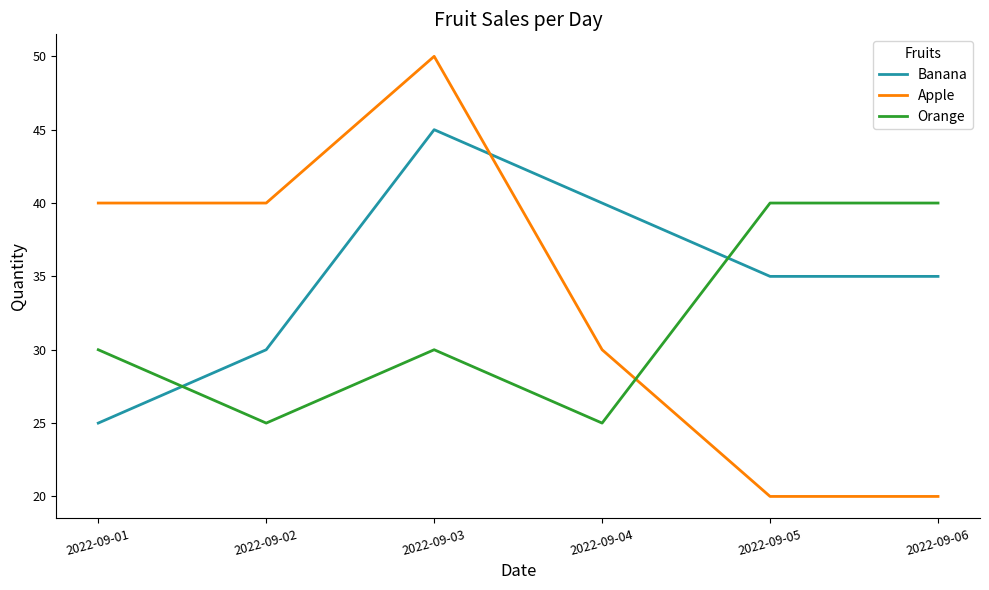

What value does the Orange series have at 2022-09-01, to the nearest 10?

30